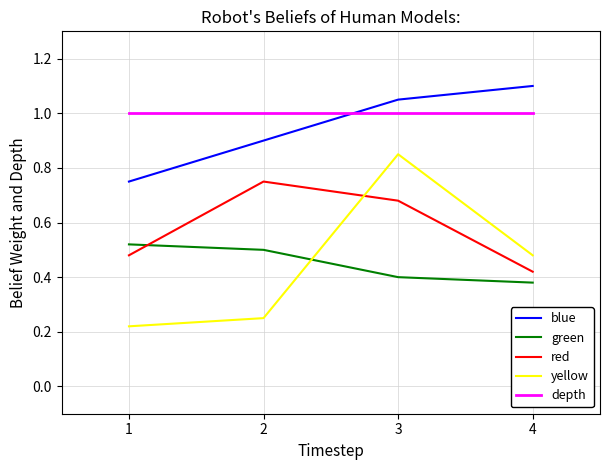

Which series has the largest range (max minus min)?

yellow